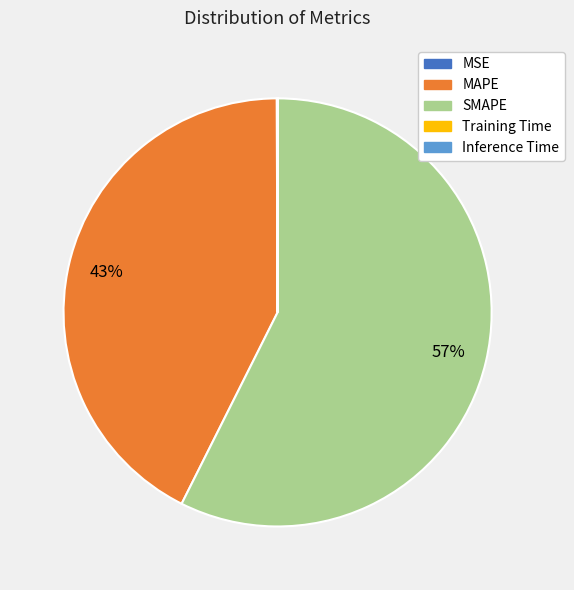

Which slice is the largest?

SMAPE